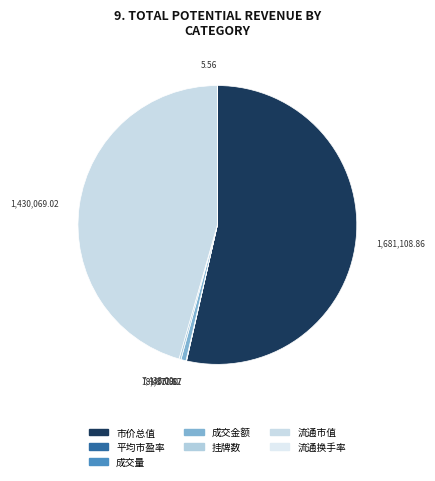

Which category has the smallest portion of the pie?

流通换手率